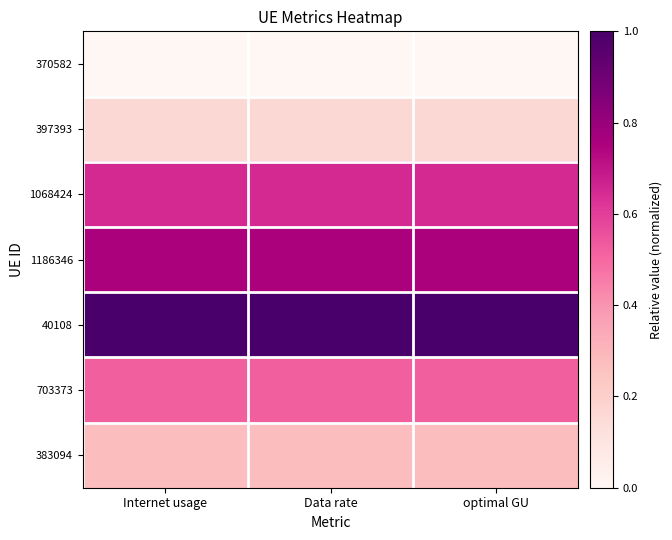

Reading left to right, list all the values displayed in this chart.

370582: Internet usage=0.0	Data rate=0.0	optimal GU=0.0
397393: Internet usage=0.2	Data rate=0.2	optimal GU=0.2
1068424: Internet usage=0.6	Data rate=0.6	optimal GU=0.6
1186346: Internet usage=0.8	Data rate=0.8	optimal GU=0.8
40108: Internet usage=1.0	Data rate=1.0	optimal GU=1.0
703373: Internet usage=0.5	Data rate=0.5	optimal GU=0.5
383094: Internet usage=0.3	Data rate=0.3	optimal GU=0.3